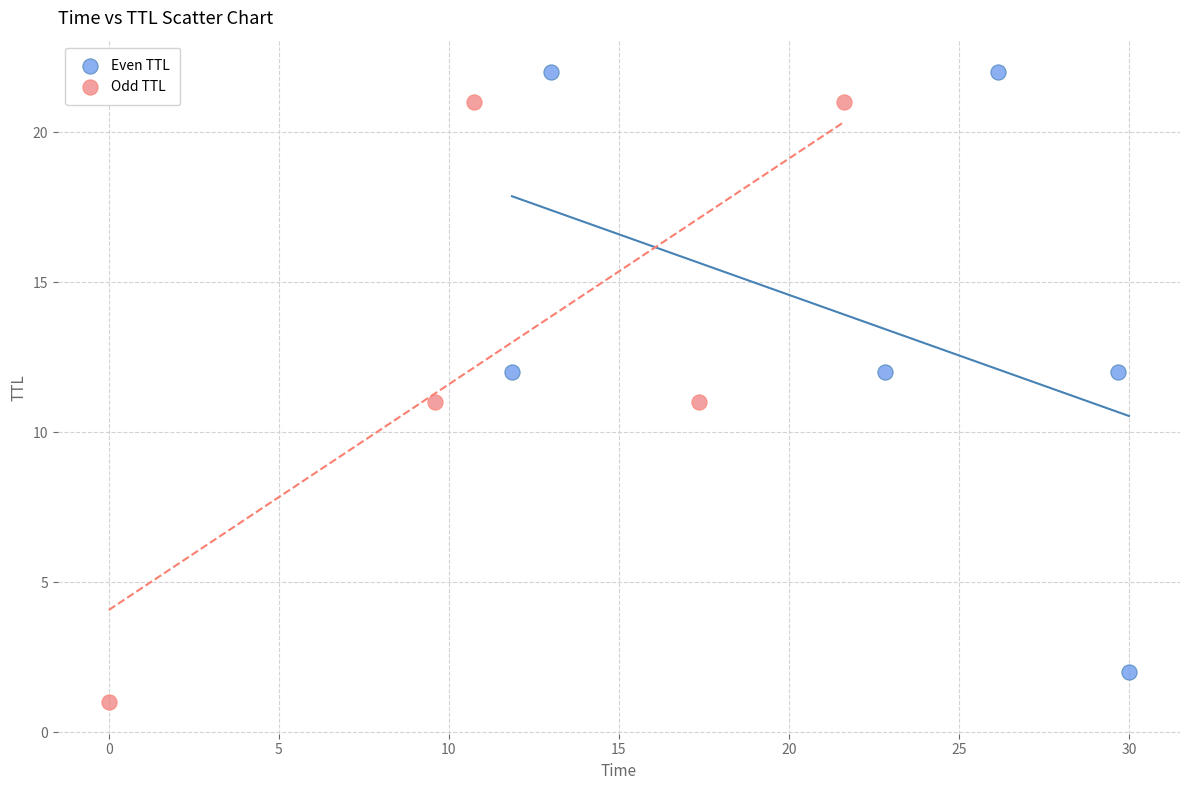

Which series reaches the maximum Y coordinate?

Even TTL